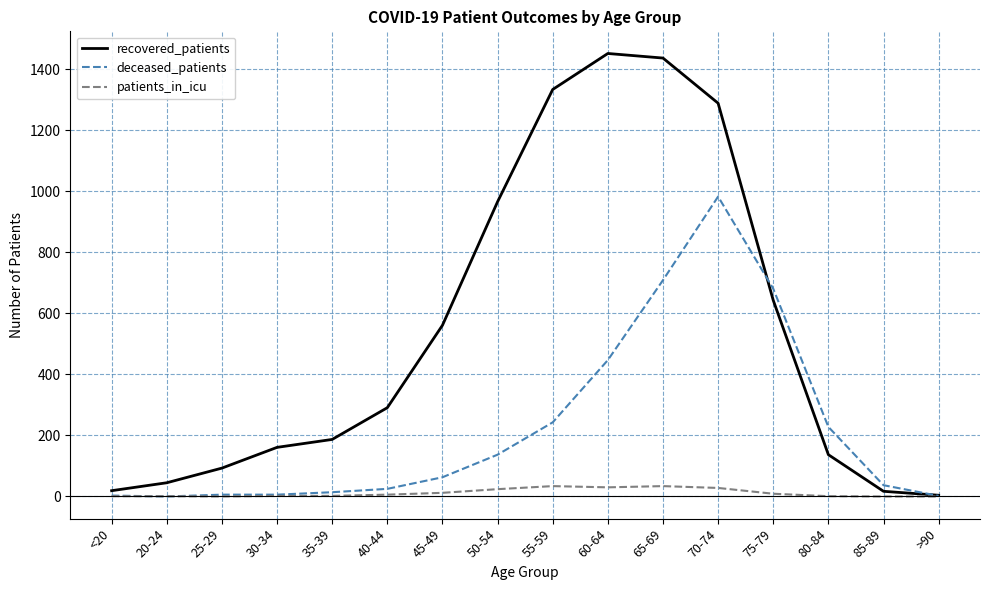

List the series in order of their peak value, highest first.

recovered_patients, deceased_patients, patients_in_icu